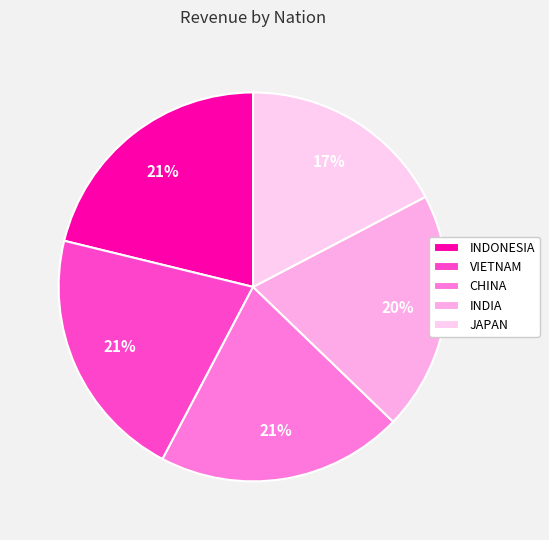

Is the sum of JAPAN and INDONESIA greater than half?

No